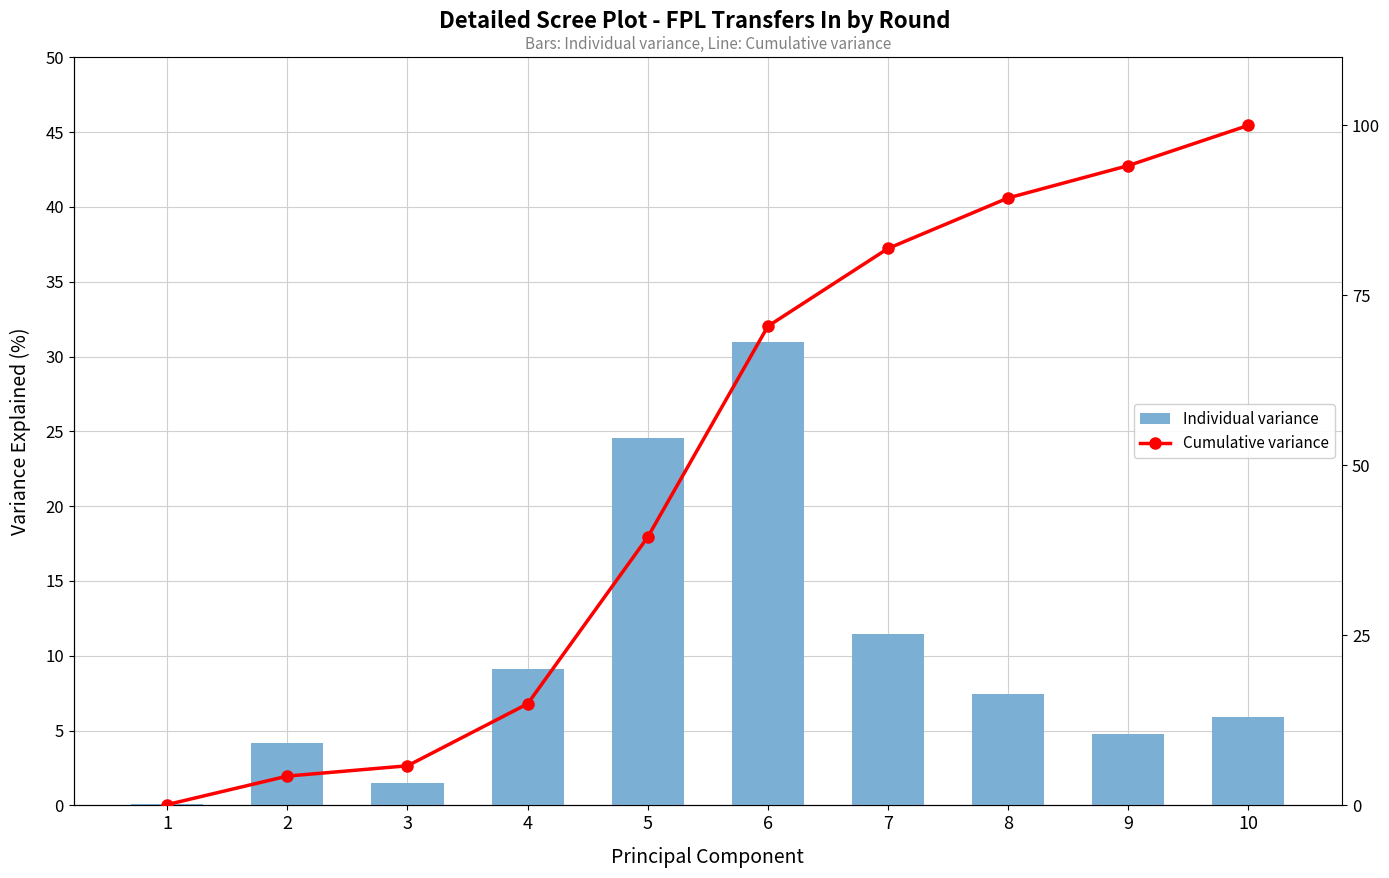

What value does the Cumulative variance series have at 8?

89.3